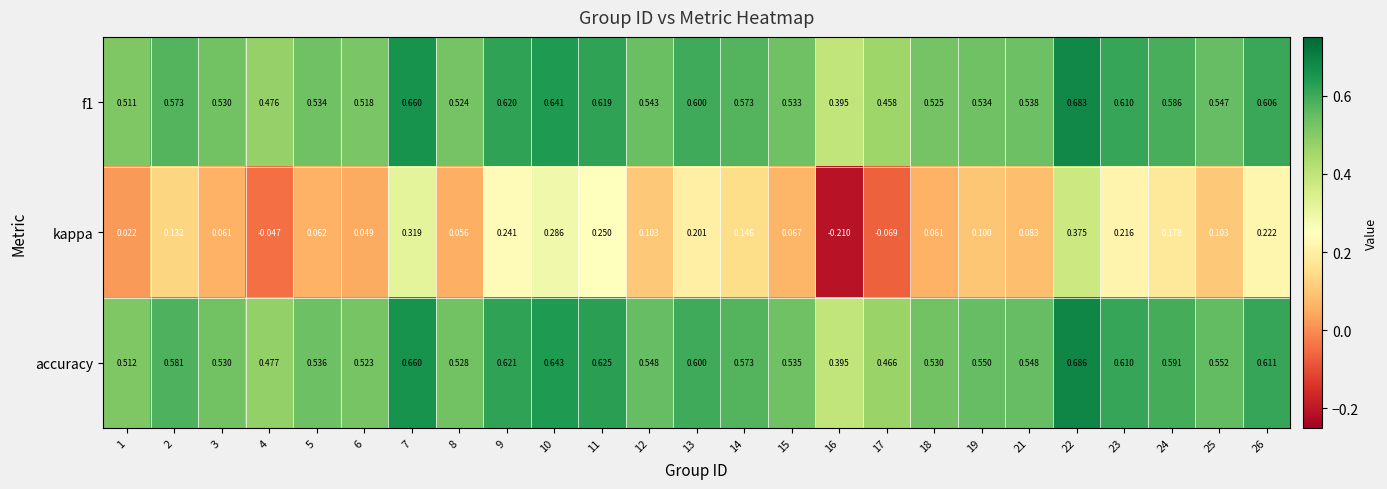

Count the number of categories in the chart.

25